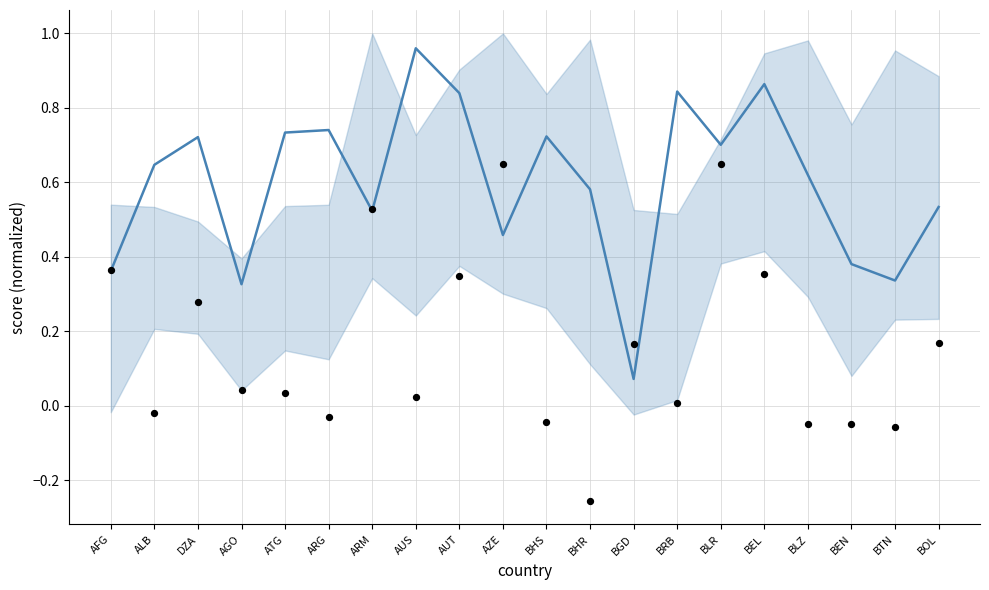

What is the total value across all series at BGD?

0.2